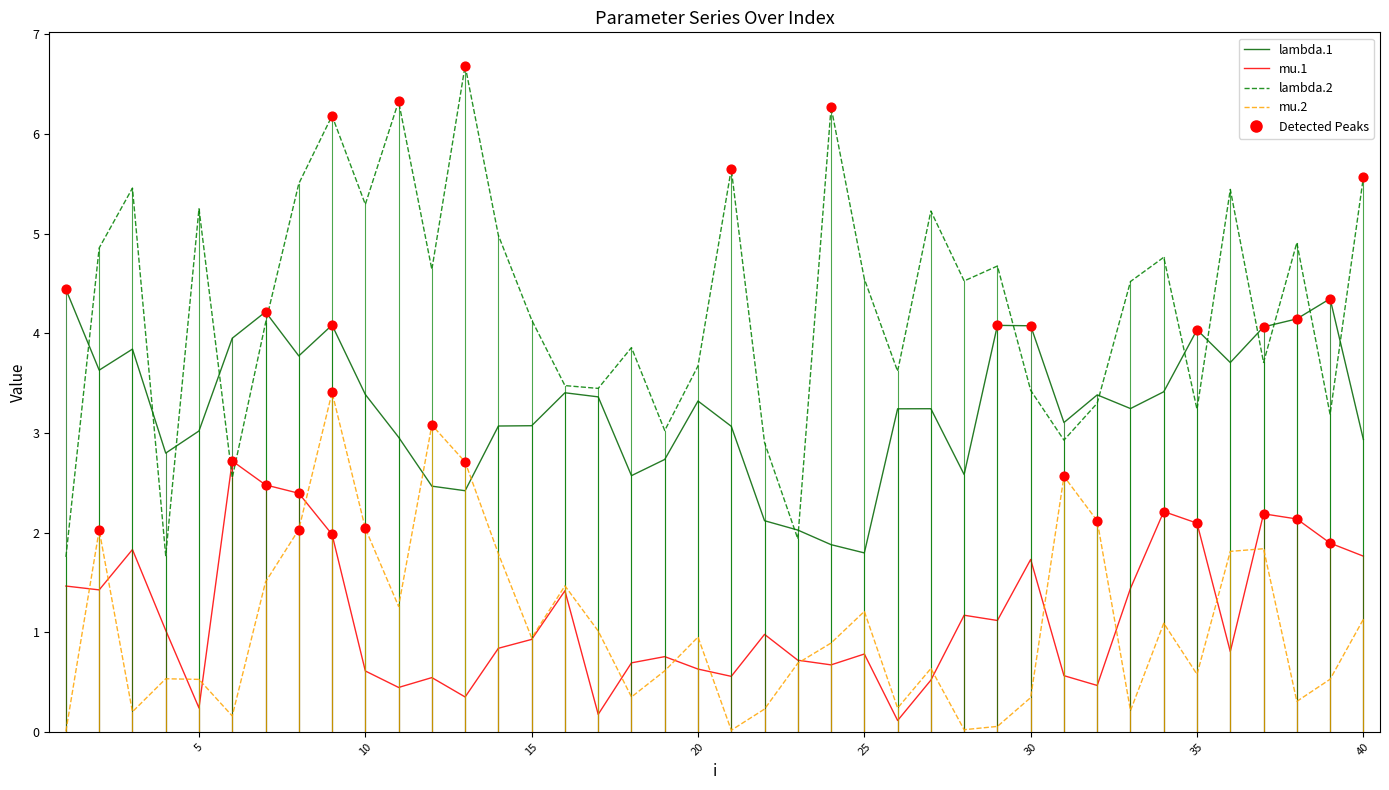

Which series has the largest total across all categories?

lambda.2